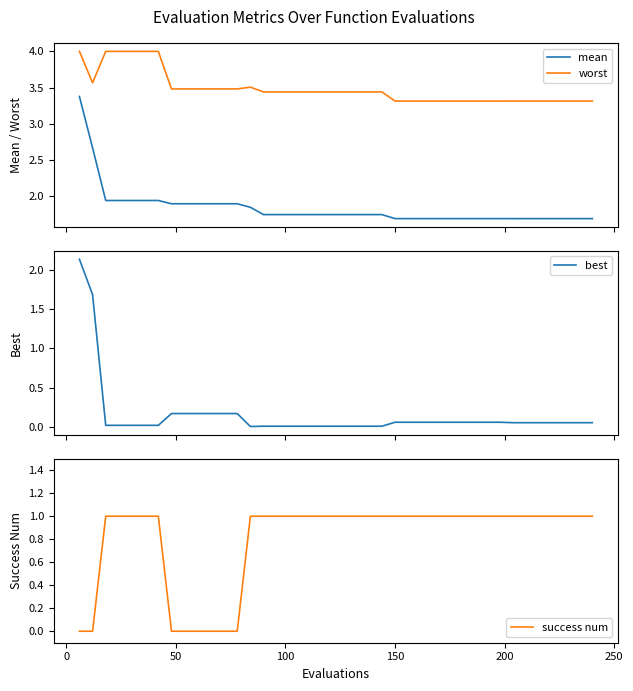

What is the sum of all success num values?

32